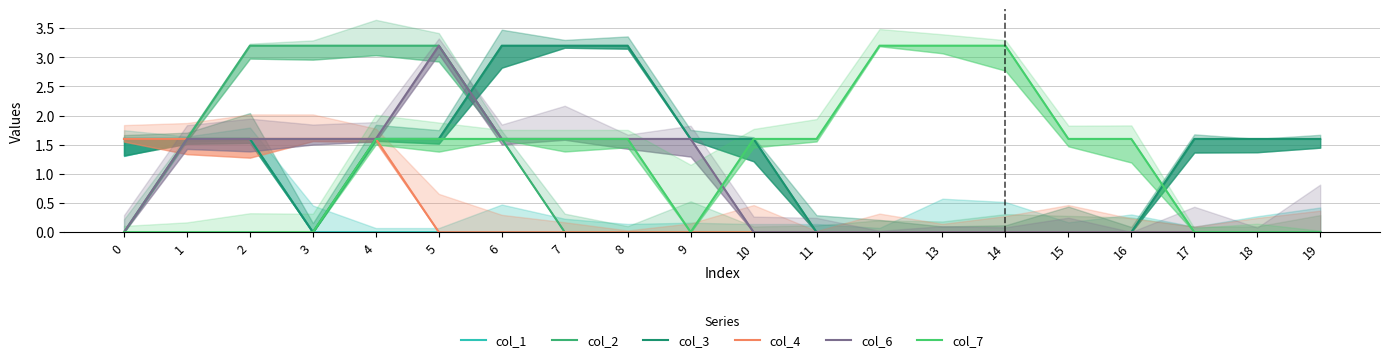

Where does the col_7 series first go above 1?

4